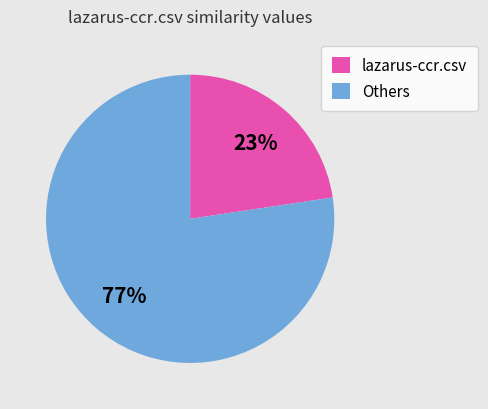

The lazarus-ccr.csv slice represents 31% of the pie. True or false?

False